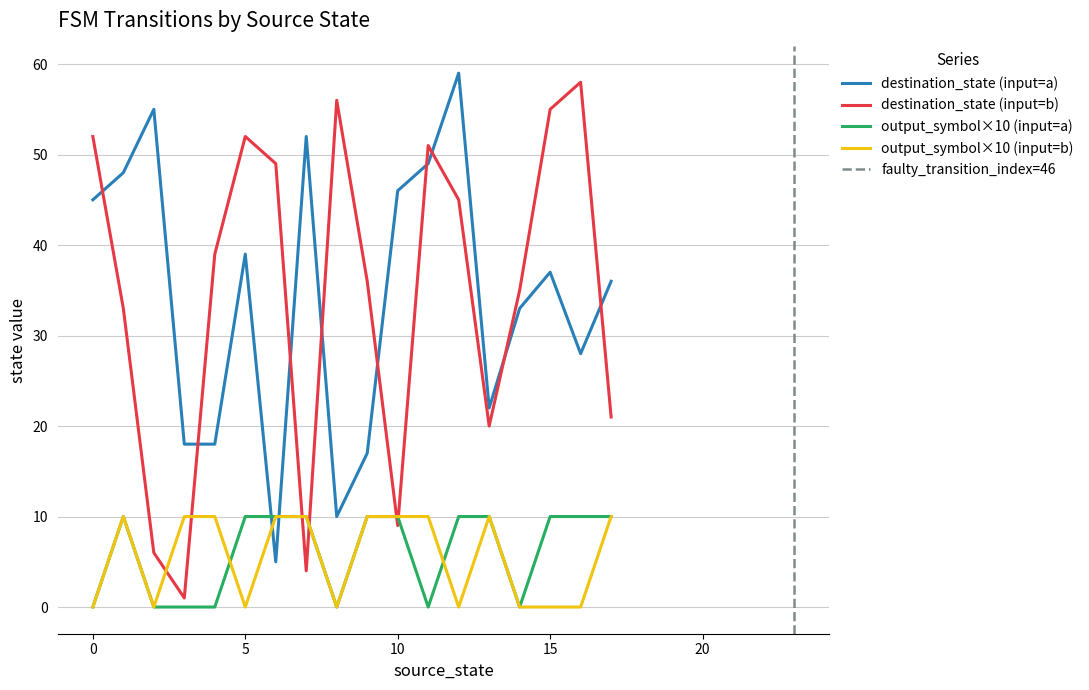

Reading left to right, transcribe all the data shown in this chart.

source_state: 0	0	1	1	2	2	3	3	4	4	5	5	6	6	7	7	8	8	9	9	10	10	11	11	12	12	13	13	14	14	15	15	16	16	17	17
destination_state: 45	52	48	33	55	6	18	1	18	39	39	52	5	49	52	4	10	56	17	36	46	9	49	51	59	45	22	20	33	35	37	55	28	58	36	21
input_symbol_num: 0	1	0	1	0	1	0	1	0	1	0	1	0	1	0	1	0	1	0	1	0	1	0	1	0	1	0	1	0	1	0	1	0	1	0	1
output_symbol_num: 0	0	1	1	0	0	0	1	0	1	1	0	1	1	1	1	0	0	1	1	1	1	0	1	1	0	1	1	0	0	1	0	1	0	1	1